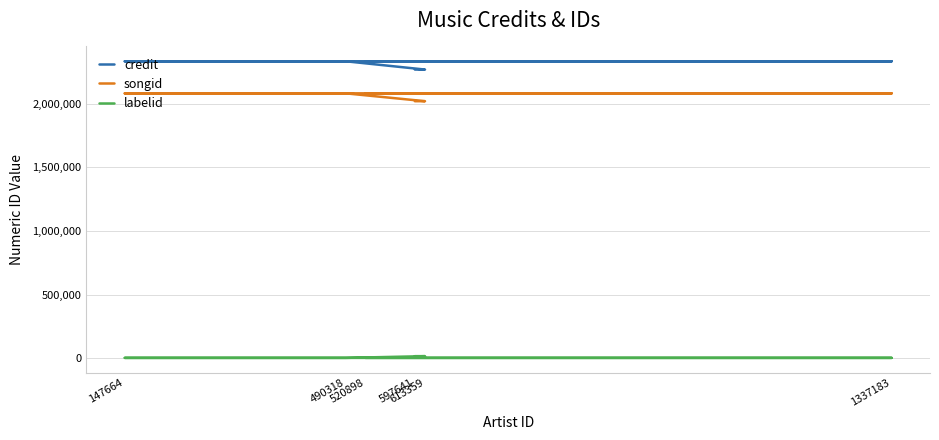

True or false: songid and credit cross at least once.

False